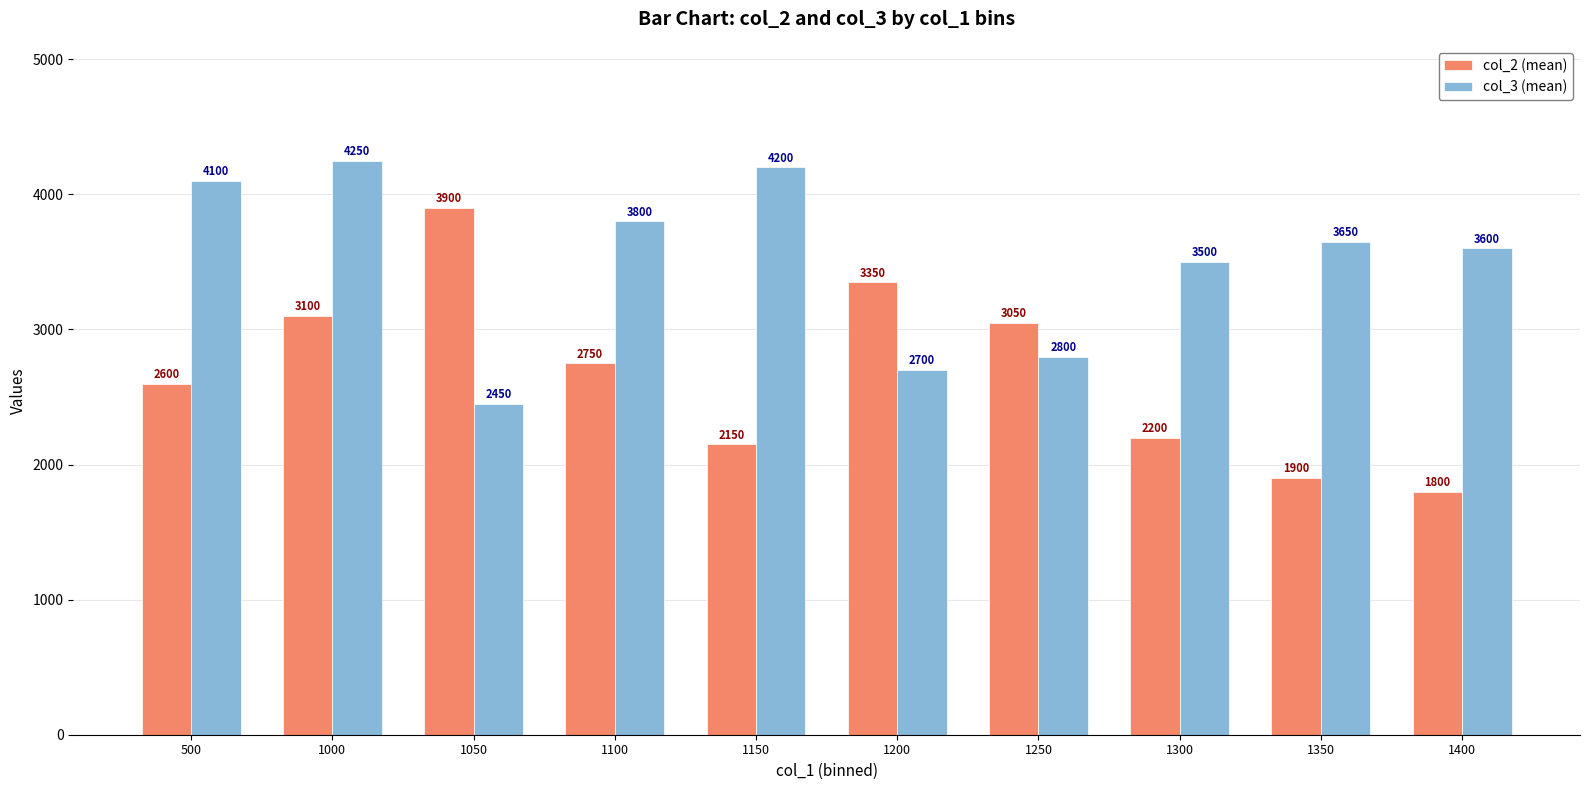

The value of col_2 (mean) at 1100 is 2750. True or false?

True